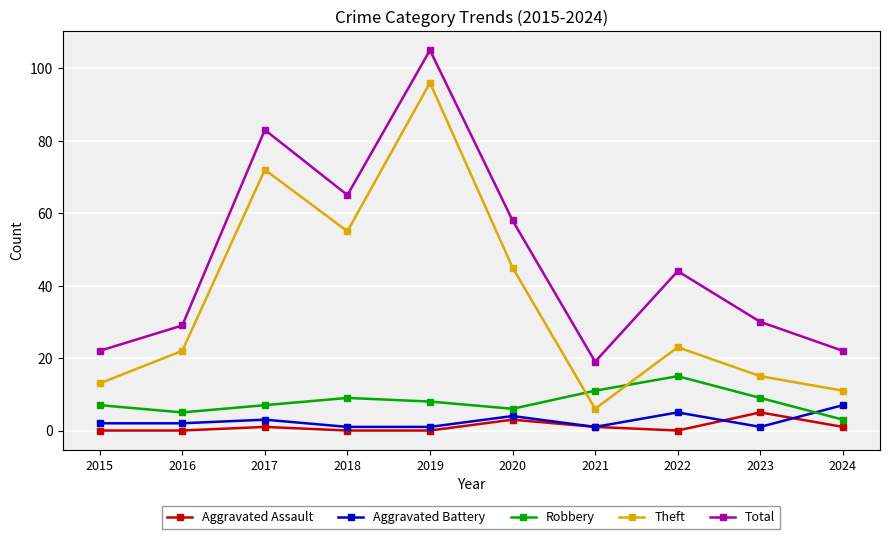

What is the sum of all Aggravated Battery values?

27